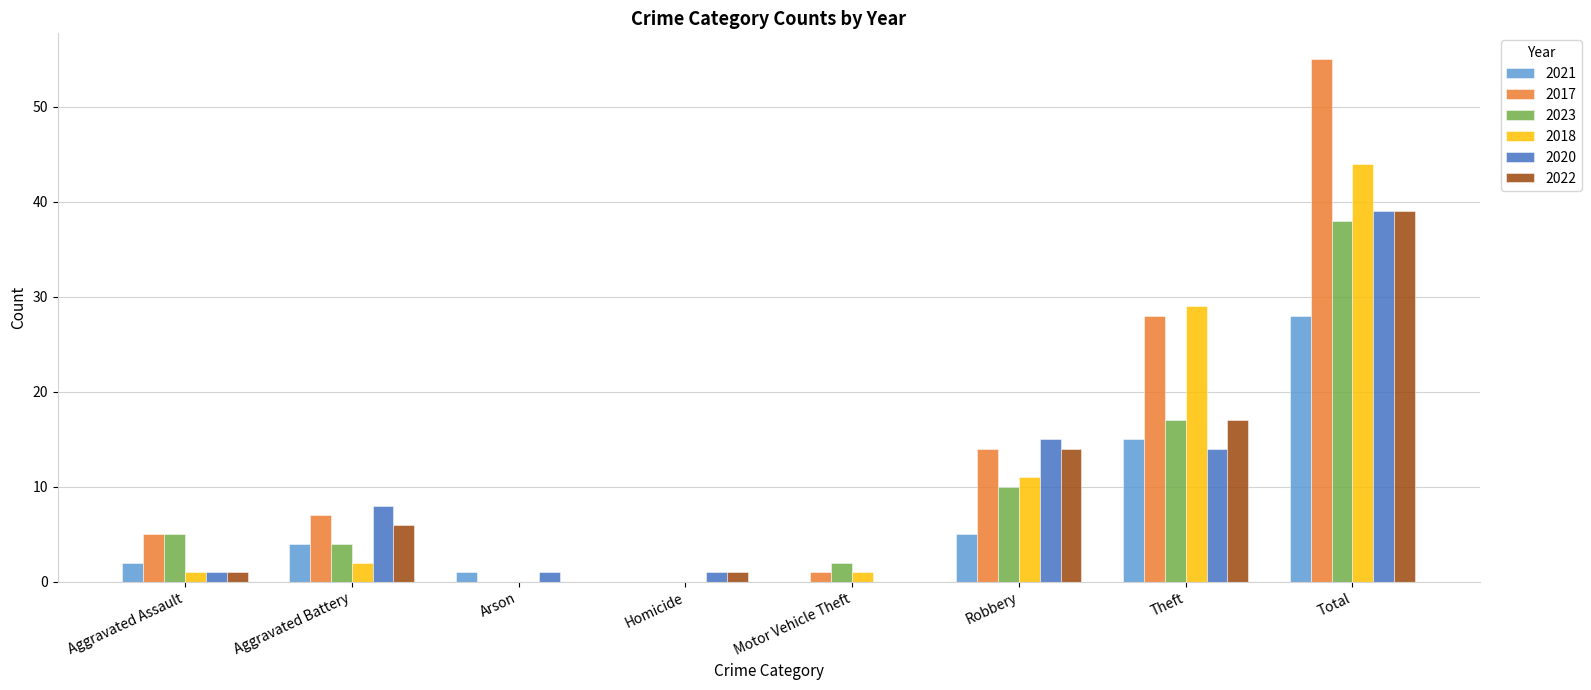

Which series has the largest total across all categories?

2017